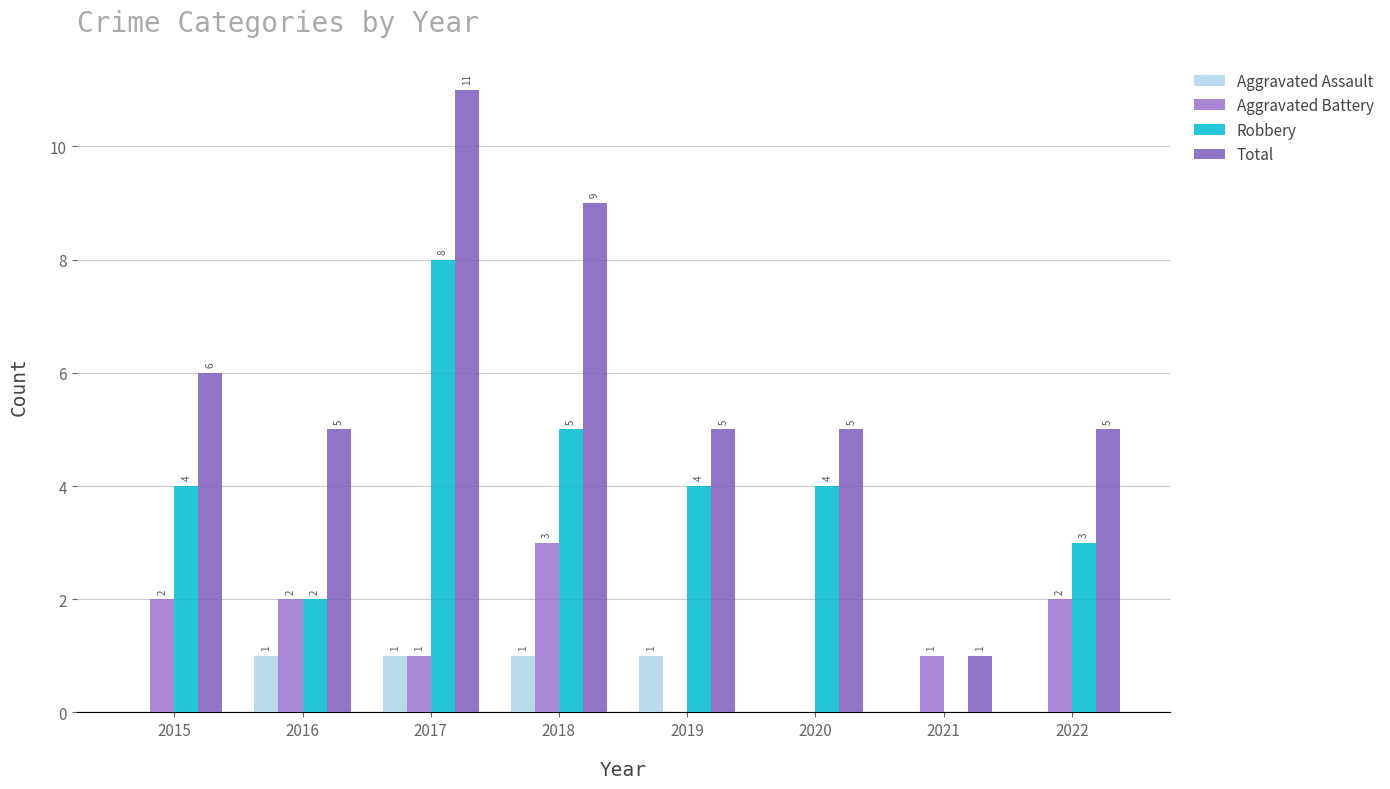

Which series changed the most between 2021 and 2022?

Total